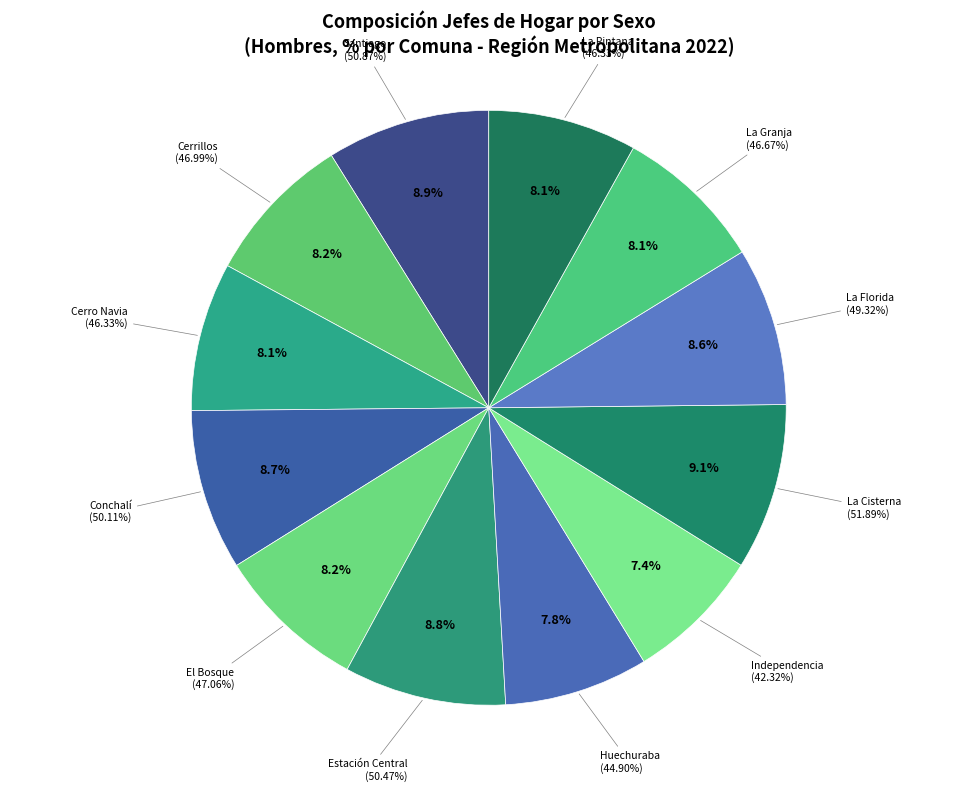

Is it true that Estación Central is 18% of the pie?

False